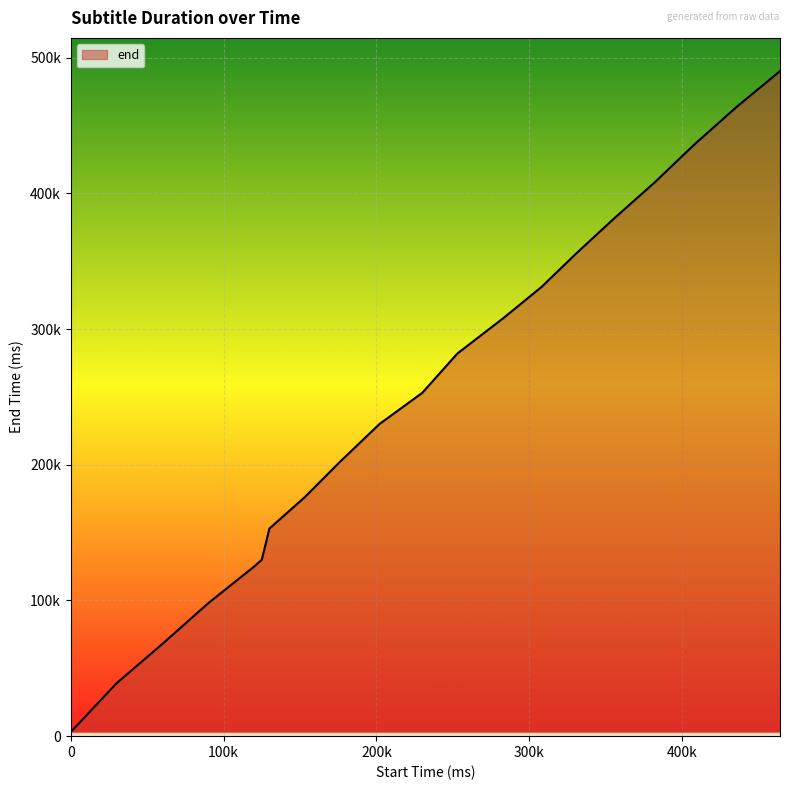

Does the chart display data point markers on the line(s)?

No